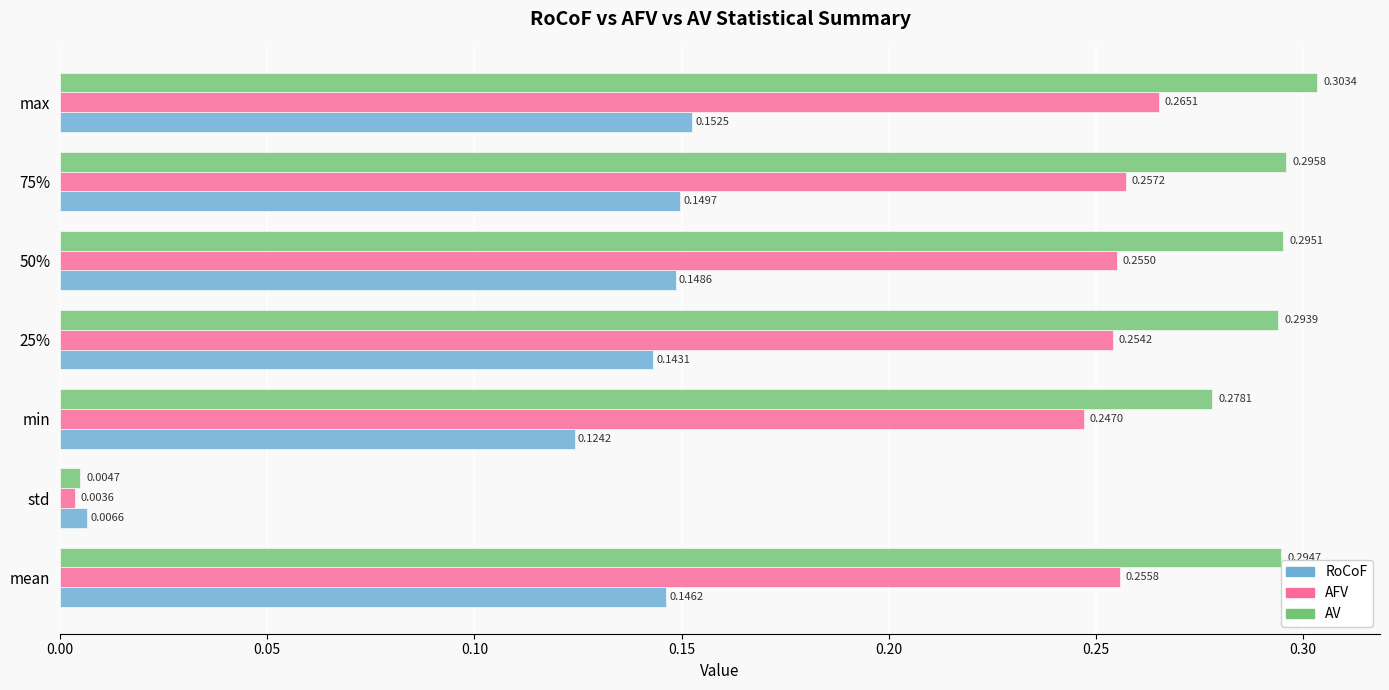

What is the sum of all AV values?

1.8